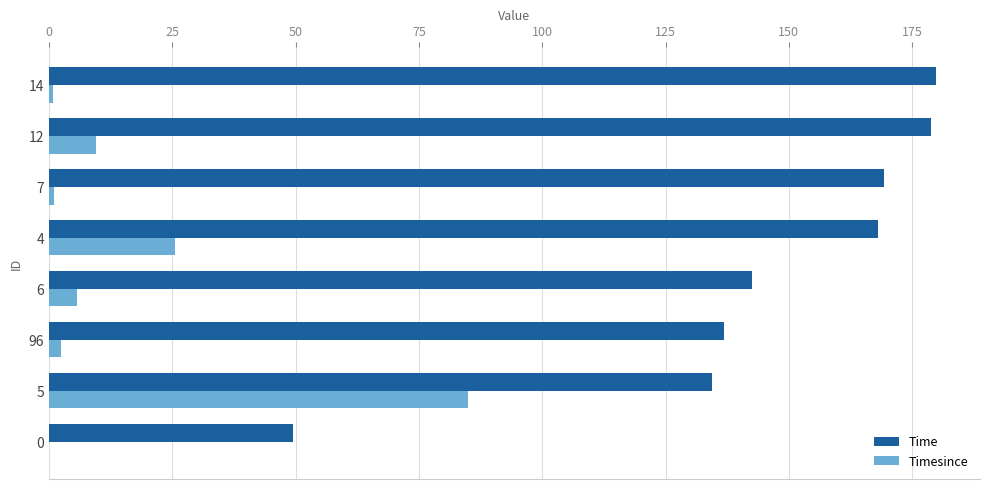

Between 96 and 12, which series saw the biggest shift?

Time